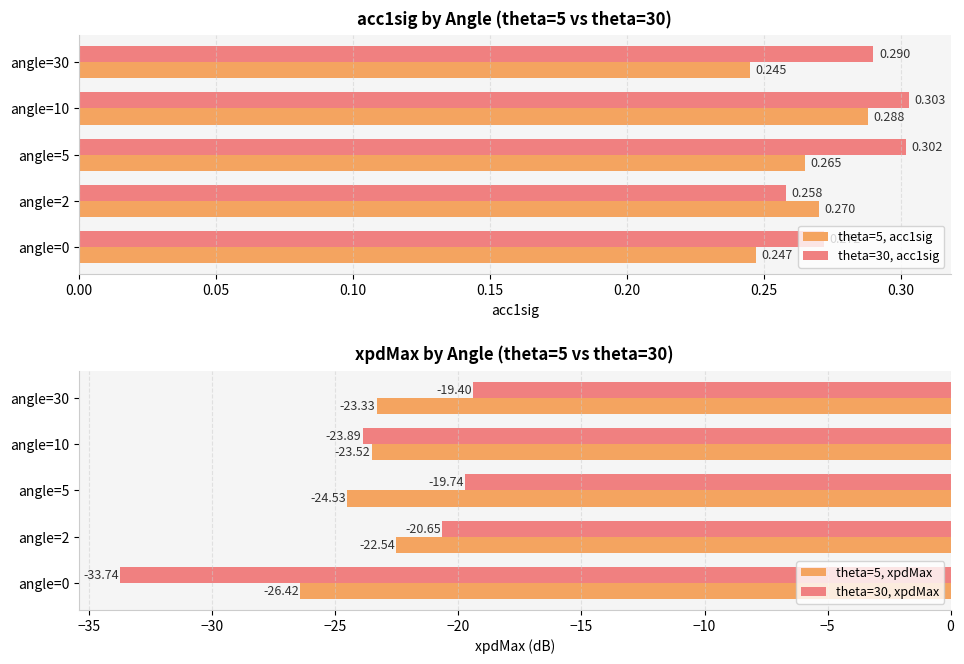

Is the value of theta=30, acc1sig at angle=2 greater than the value of theta=5, acc1sig at angle=0?

Yes